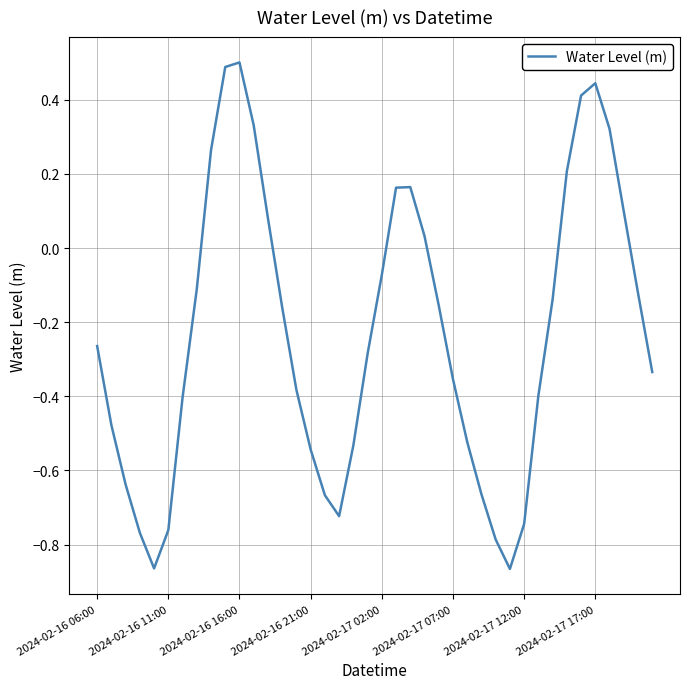

What is the maximum value shown in the chart?

0.5